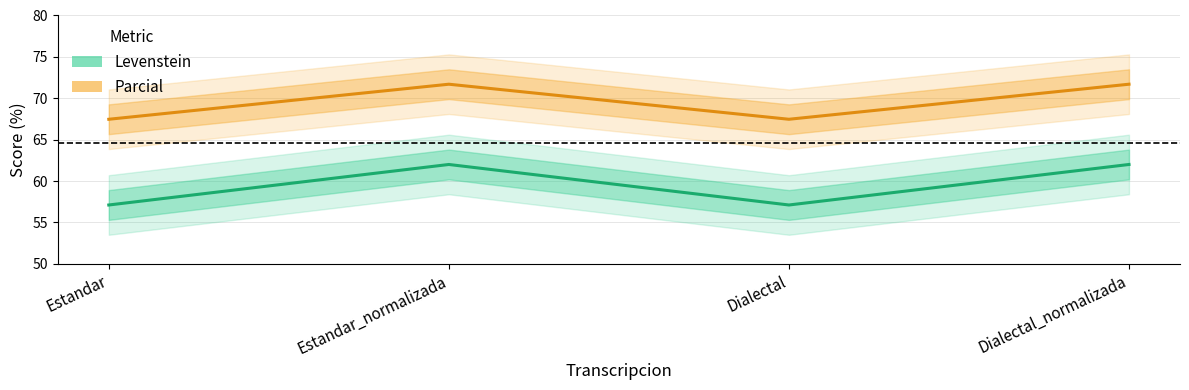

Does the chart have visible grid lines?

Yes